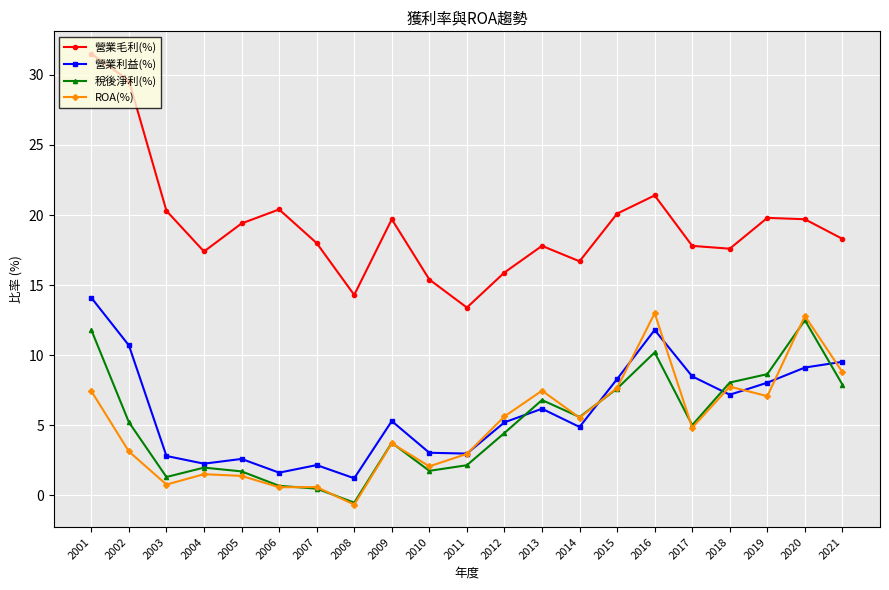

How many data points in ROA(%) are less than 4?

10